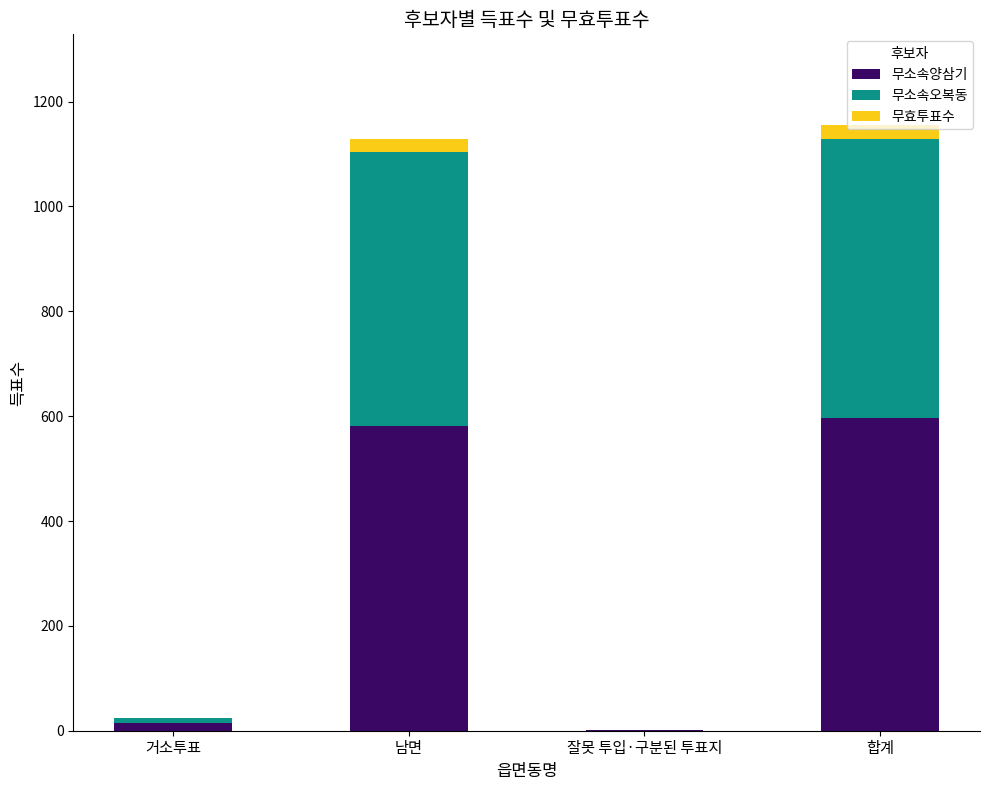

The value of 무소속양삼기 at 남면 is 581. True or false?

True